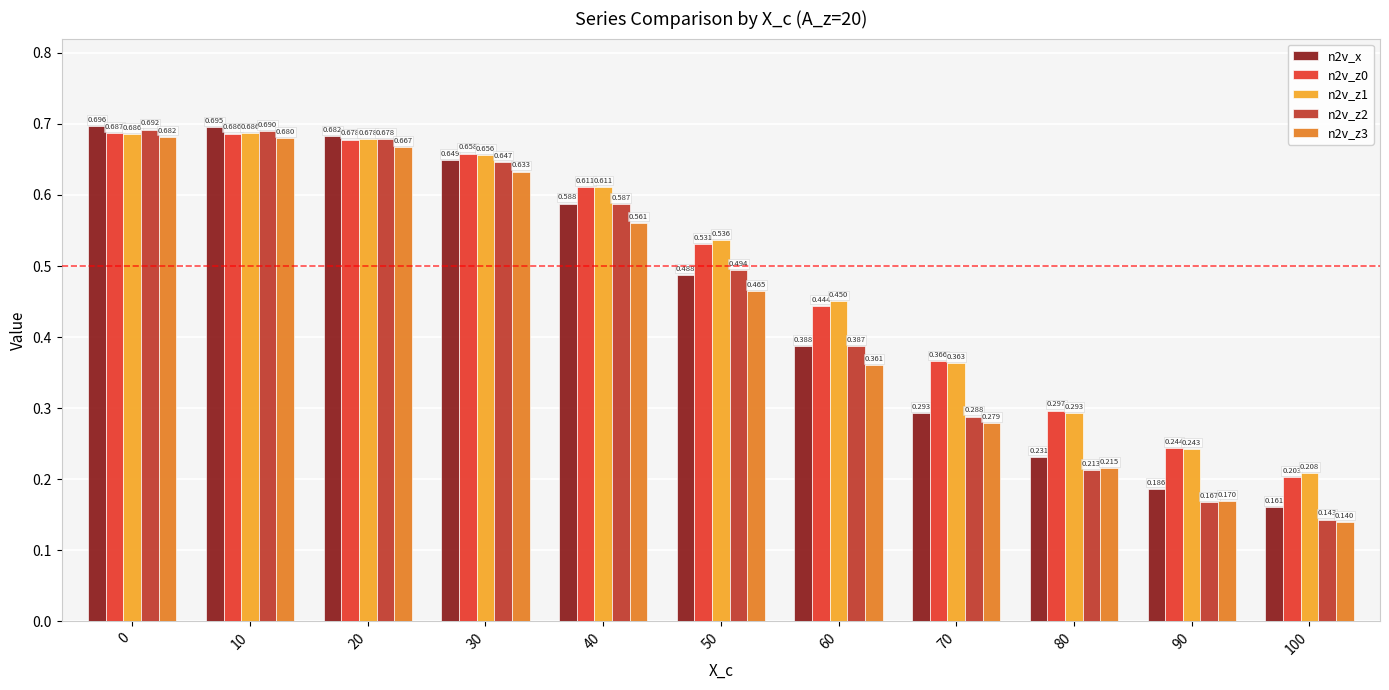

Are the bars grouped side by side (vs. stacked)?

Yes